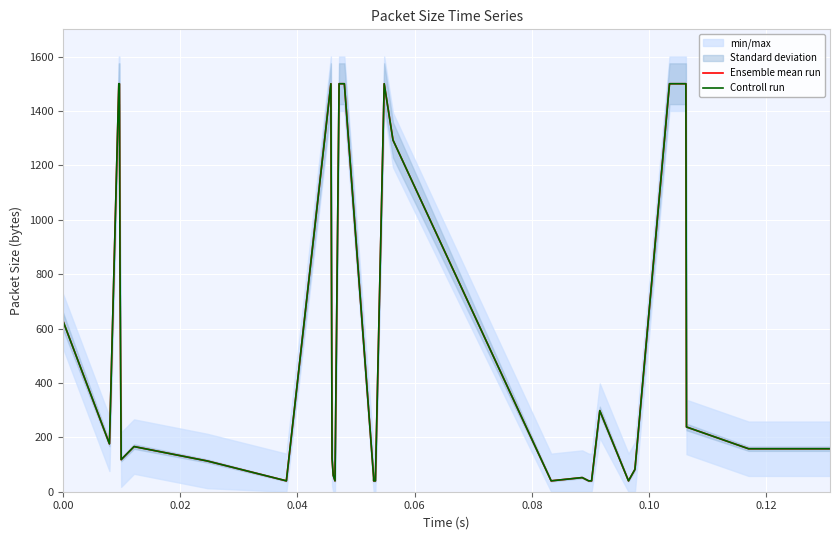

What is the value of the Ensemble mean run point at the 3rd from the left?

1500